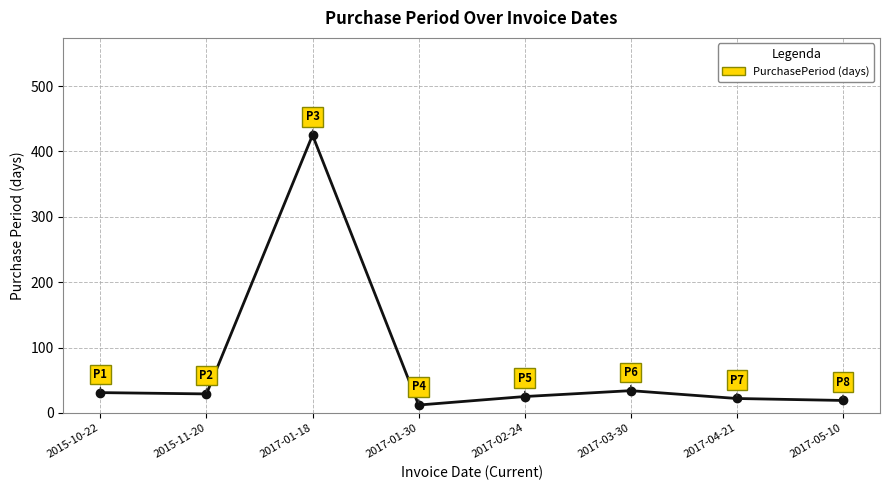

True or false: there are more than 1 points higher than both neighbors.

True